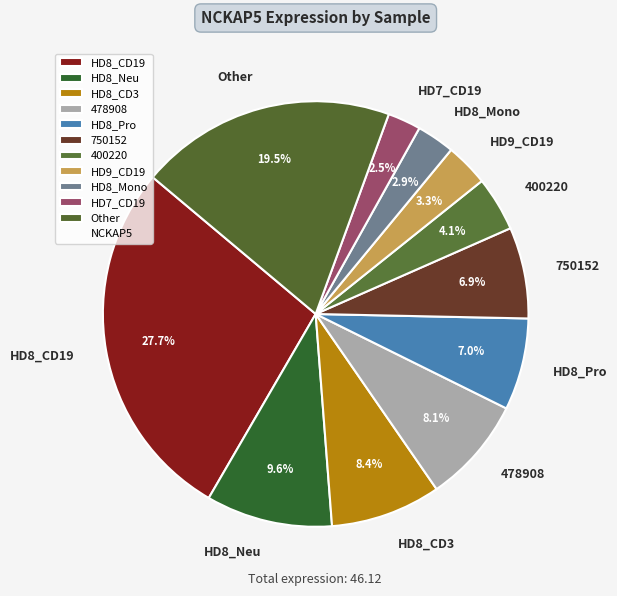

What percentage do HD9_CD19 and HD8_Pro together represent?

10.3%